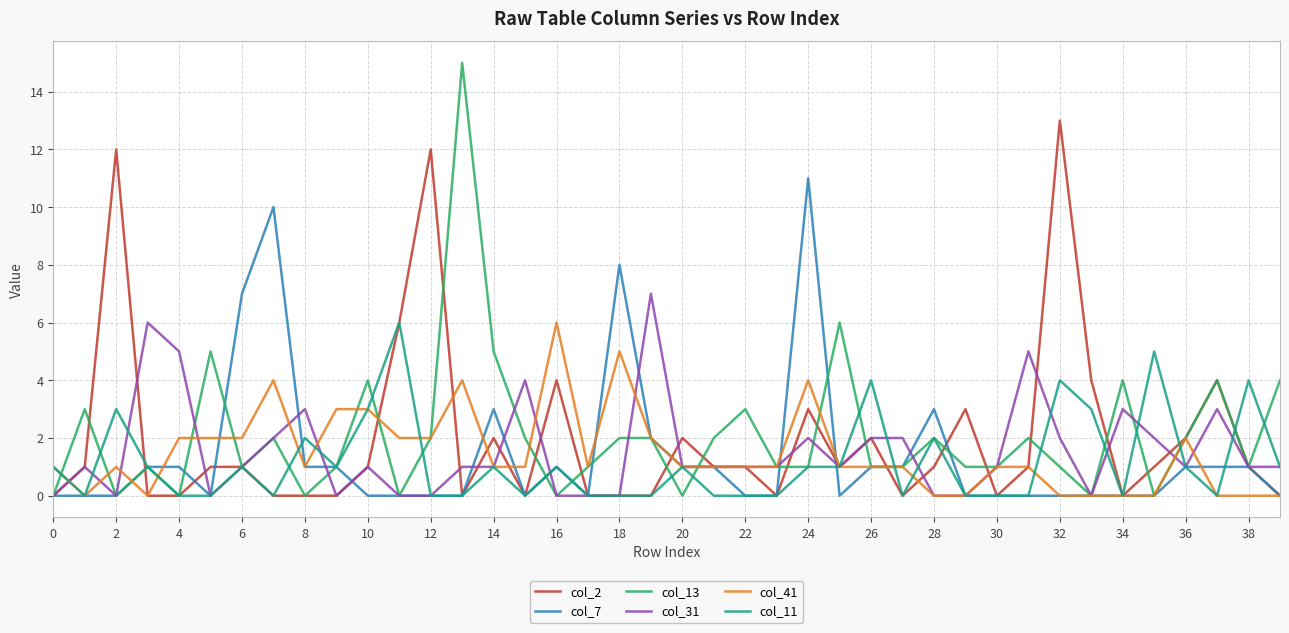

Which series has the widest spread of values?

col_13